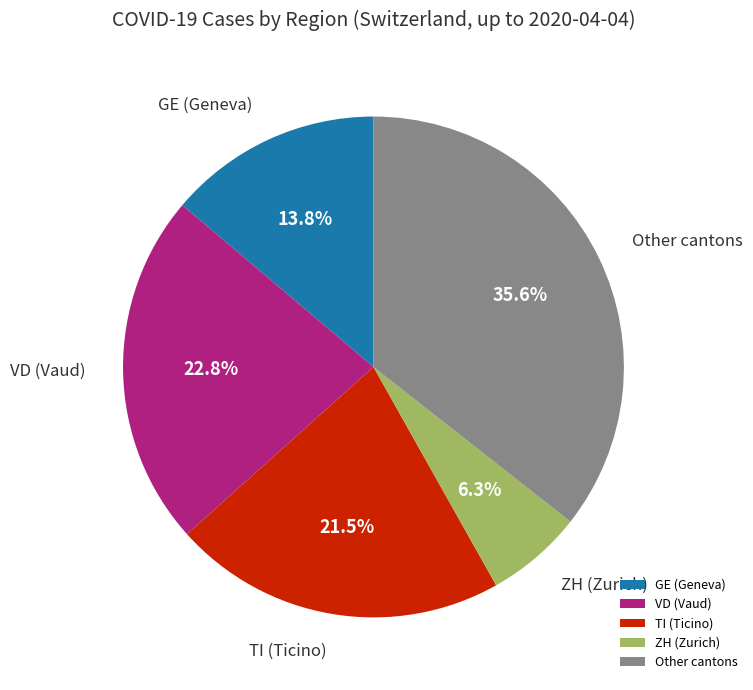

Which category has the smallest portion of the pie?

ZH (Zurich)